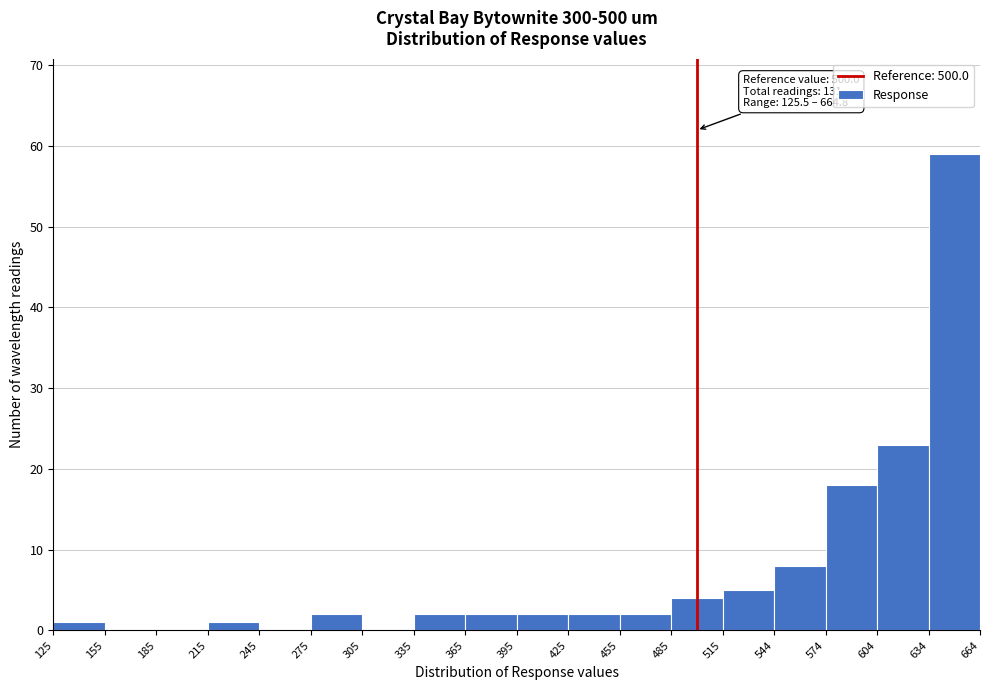

Which range on the x-axis has the tallest bar?

634 to 664